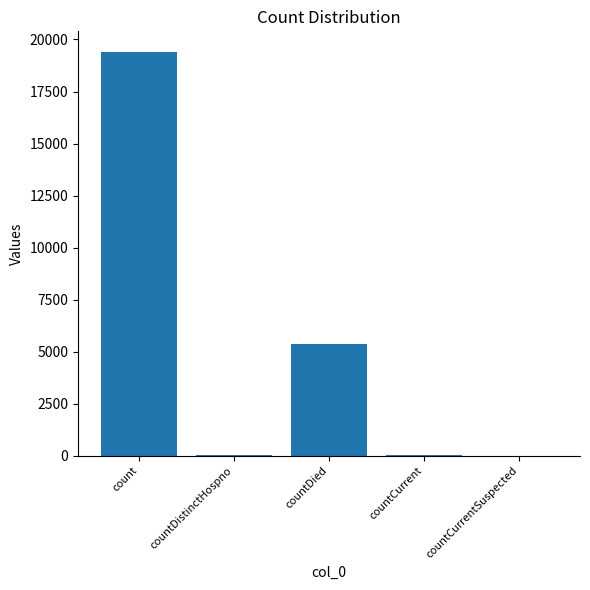

What is the maximum value shown in the chart?

19420